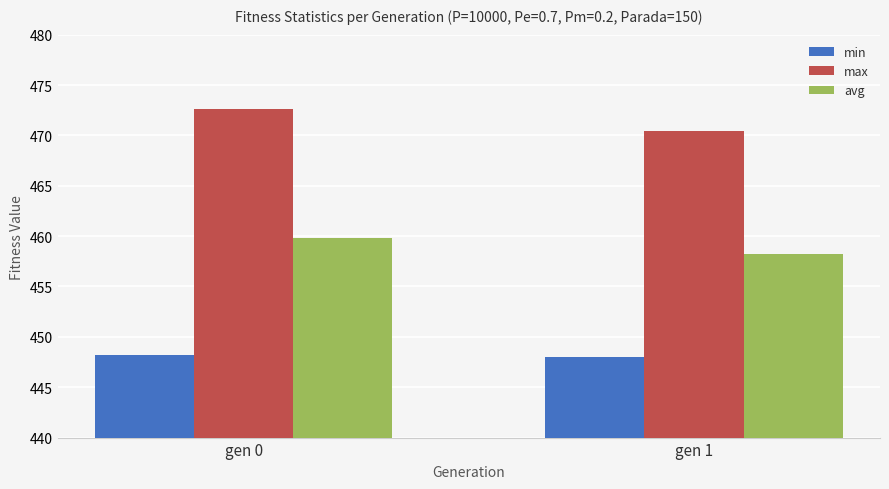

Where does the avg series first go above 459?

gen 0